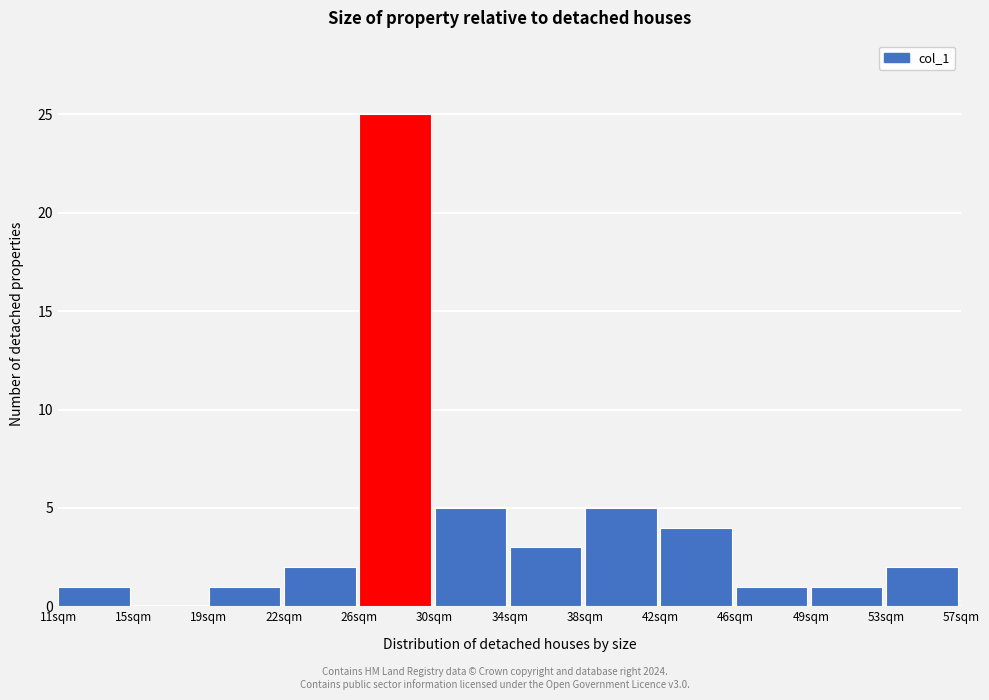

Reading left to right, list all the values displayed in this chart.

11sqm=1	15sqm=0	19sqm=1	22sqm=2	26sqm=25	30sqm=5	34sqm=3	38sqm=5	42sqm=4	46sqm=1	49sqm=1	53sqm=2